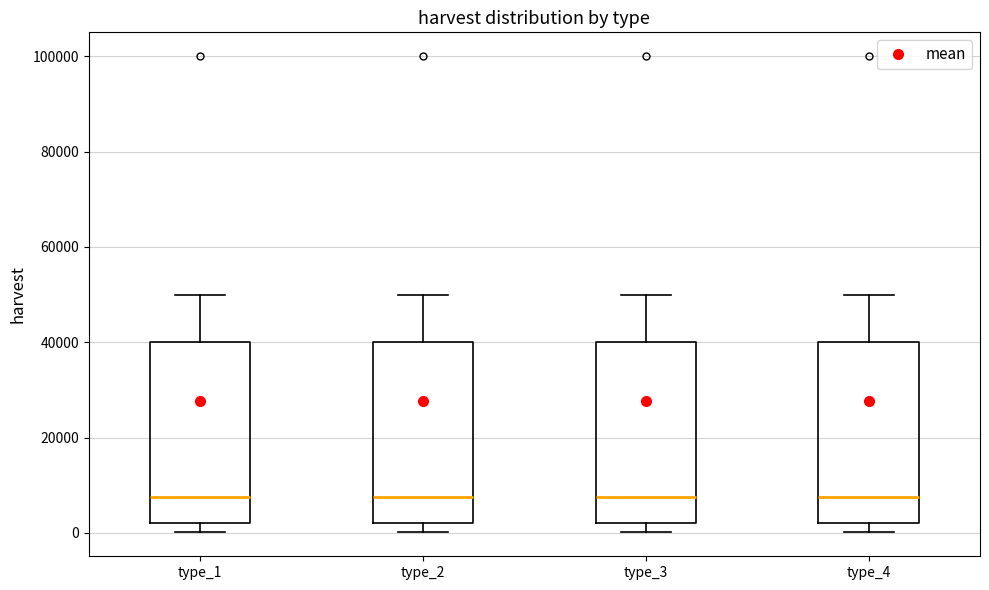

Where does the upper whisker of the box for type_1 end on the y-axis? The values are not printed on the chart, so give them approximately, as read against the axis.

50000